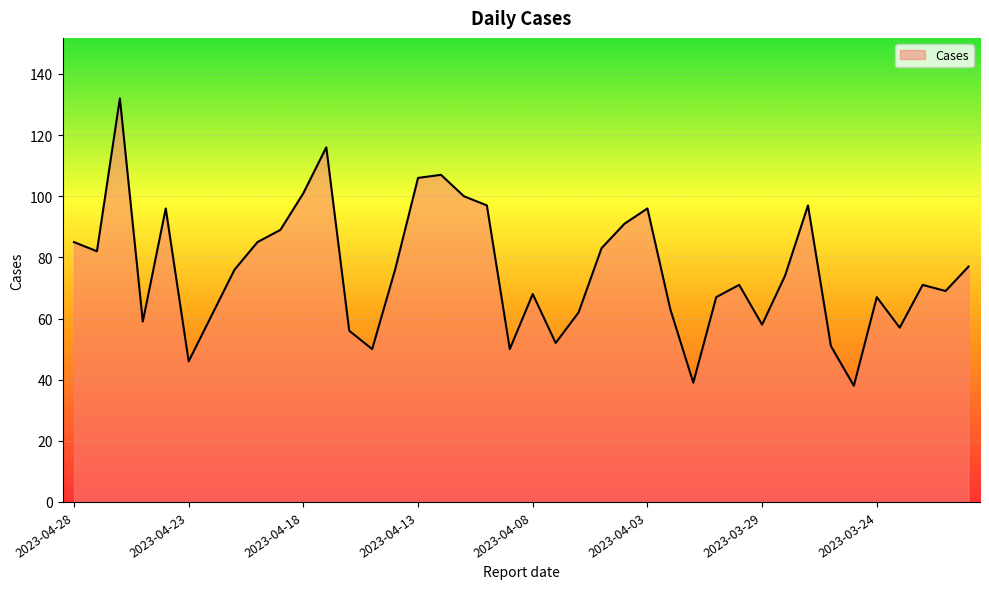

What is the label of the 24th point from the left?

2023-04-05